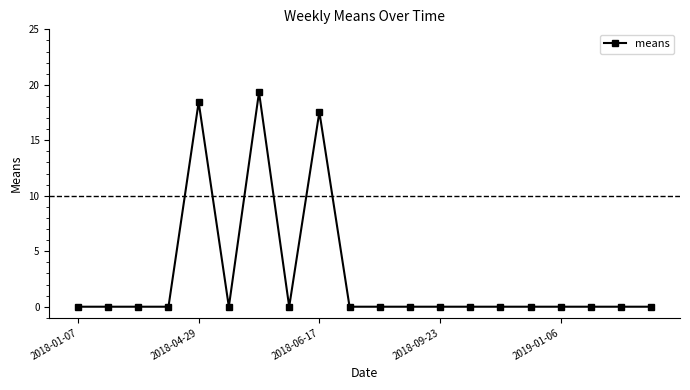

What is the maximum value shown in the chart?

19.3